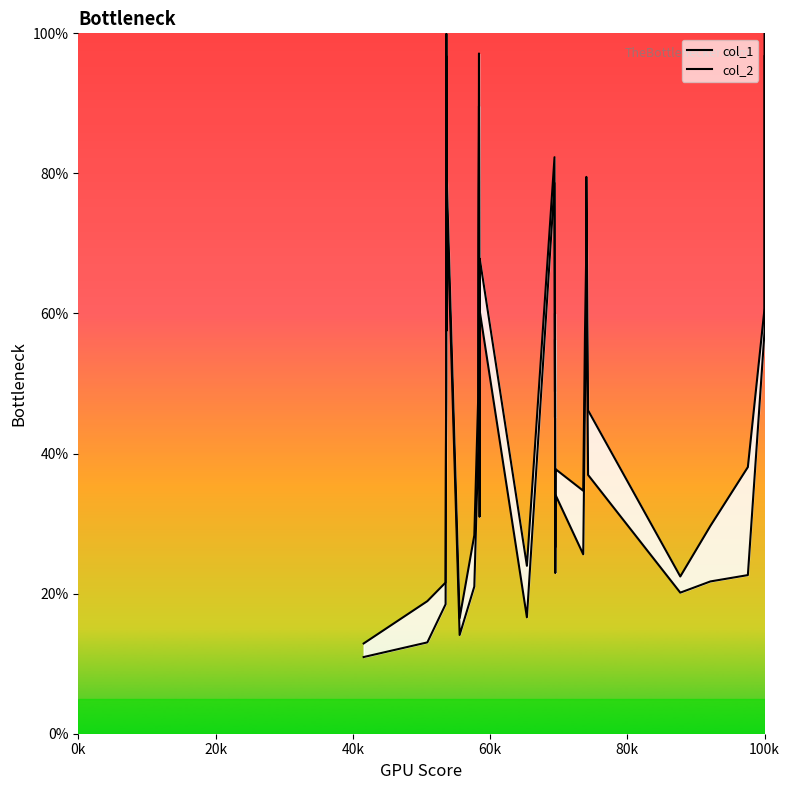

What is the difference between the maximum and minimum values in the col_1 series?

85.8